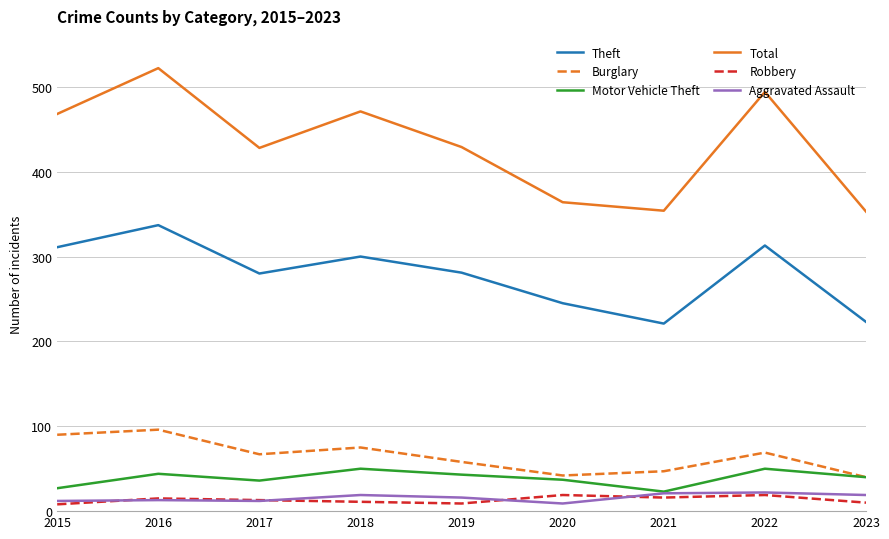

Which series changed the most between 2016 and 2018?

Total